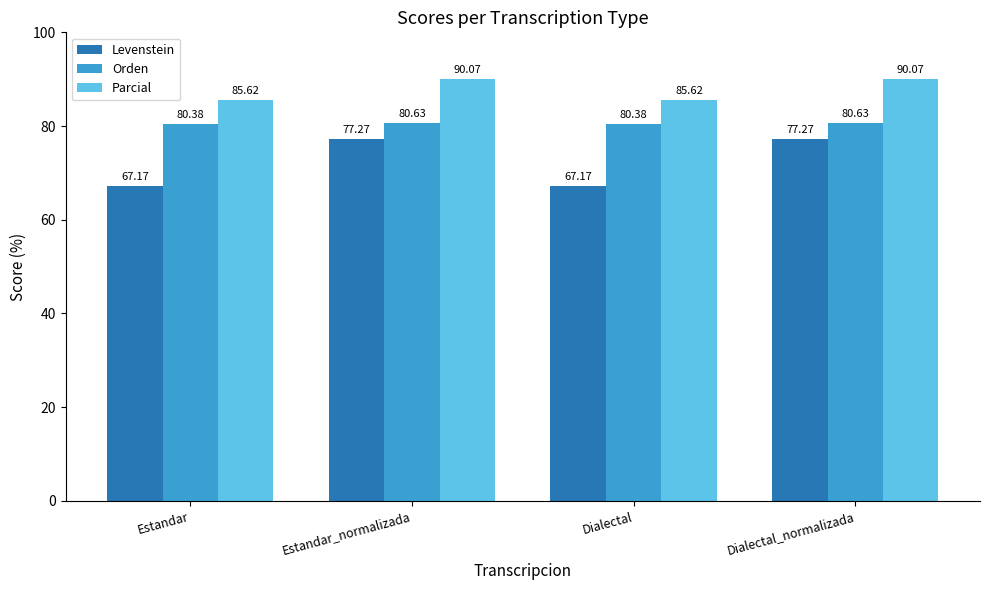

Reading right to left, what are all the values shown in this chart?

Levenstein: 77.3	67.2	77.3	67.2
Orden: 80.6	80.4	80.6	80.4
Parcial: 90.1	85.6	90.1	85.6